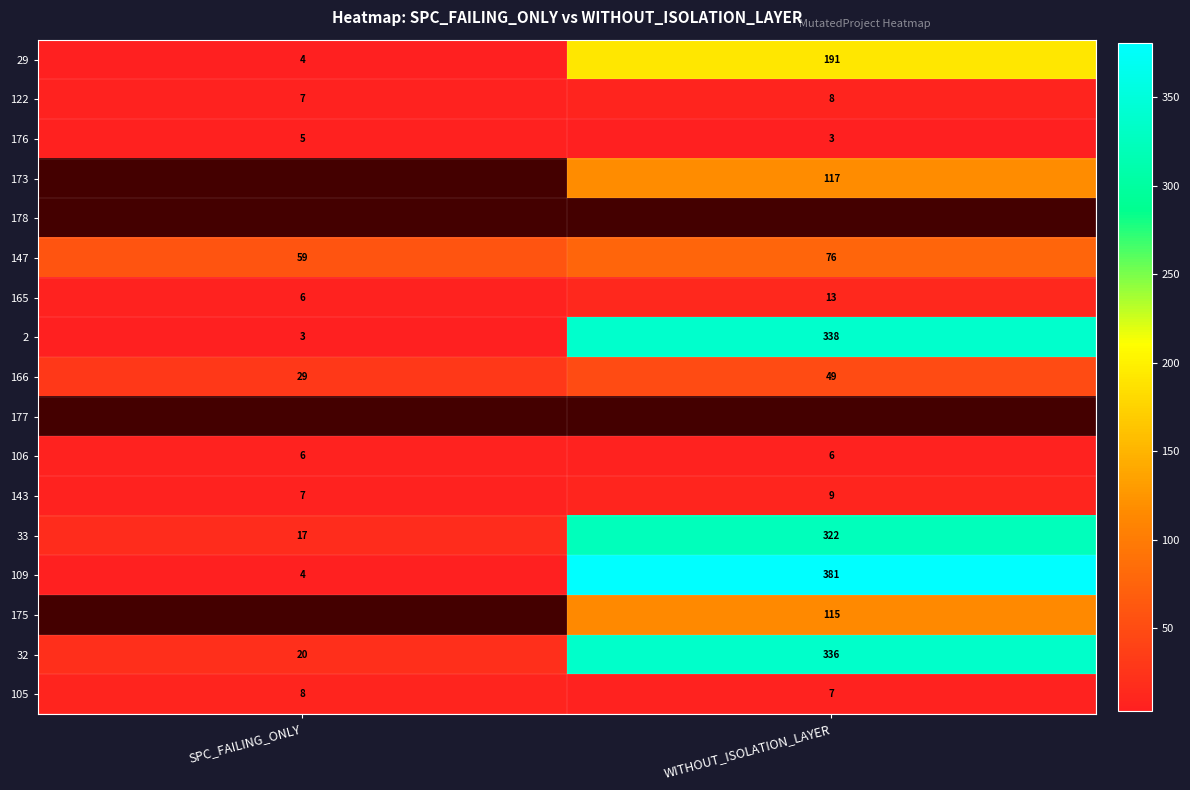

What is the average value of the 33 series?

170